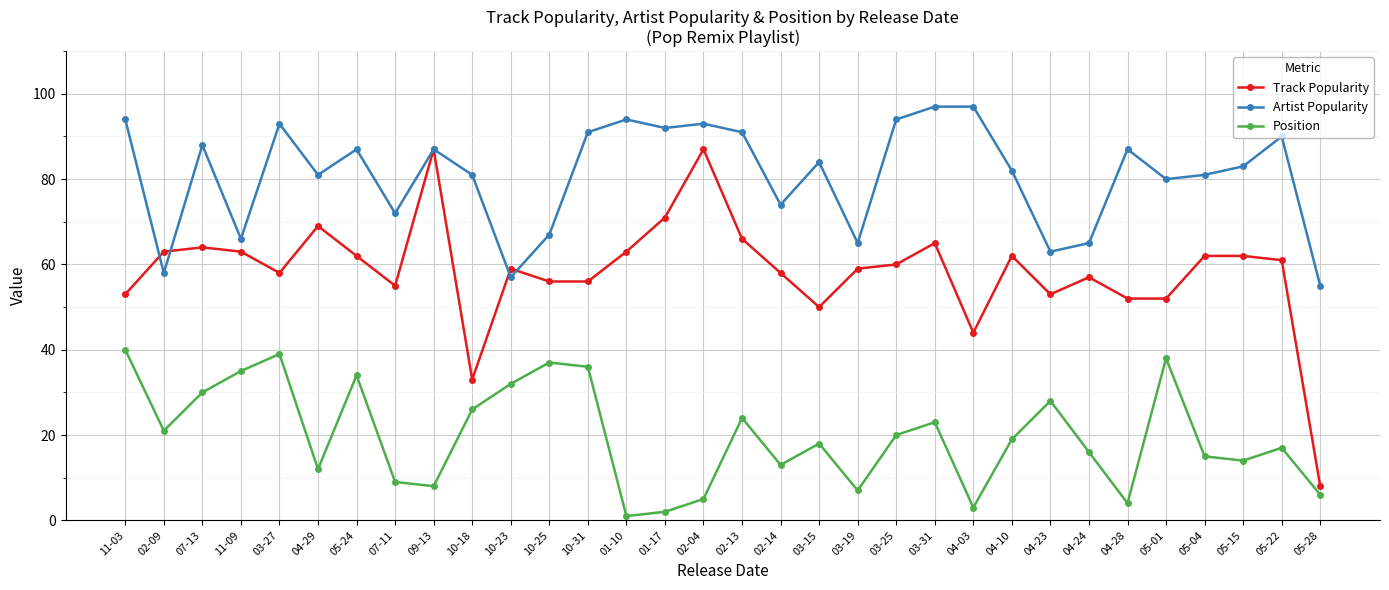

What is the label of the 2nd point from the right?

05-22